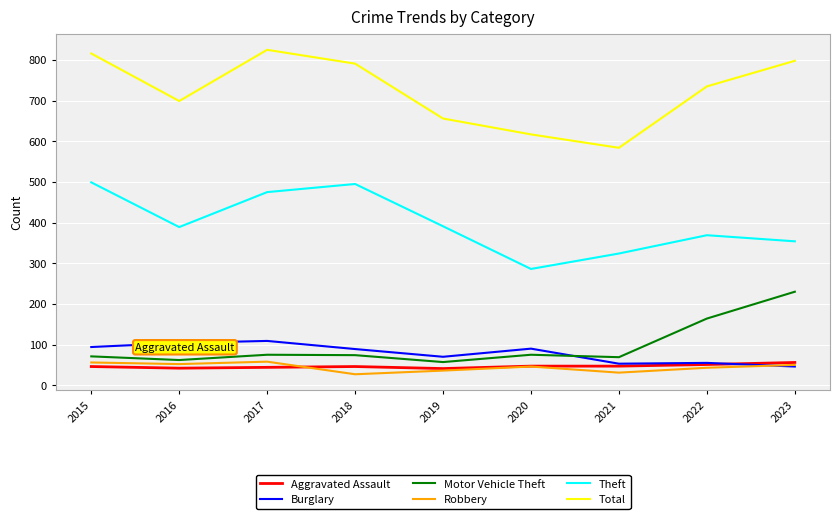

True or false: Total has more than 2 interior local peaks.

False